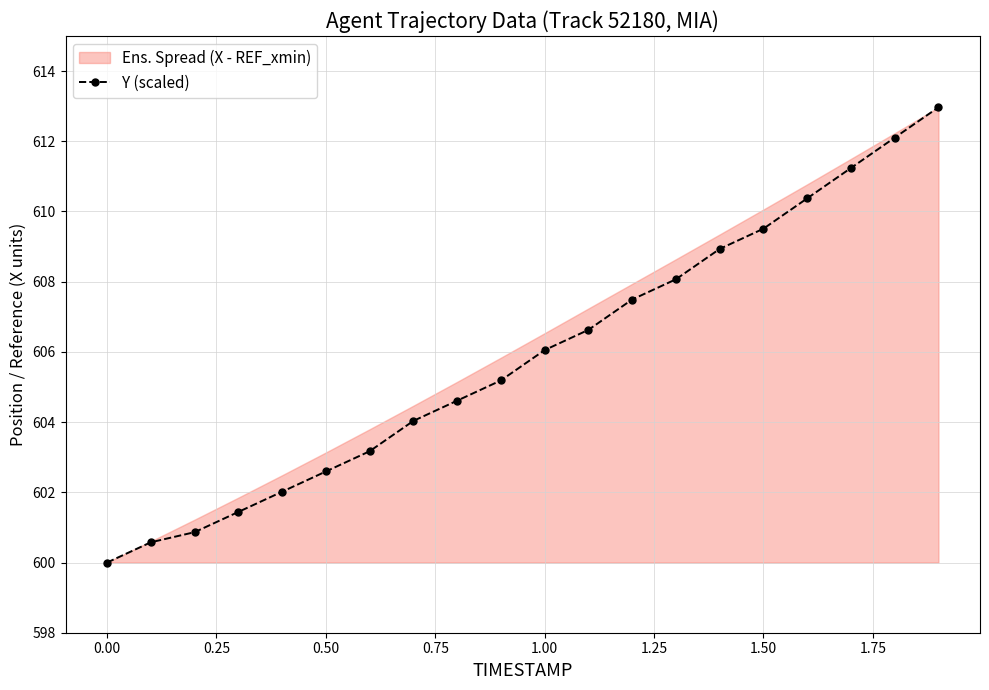

What is the difference between the maximum and minimum values?

13.0